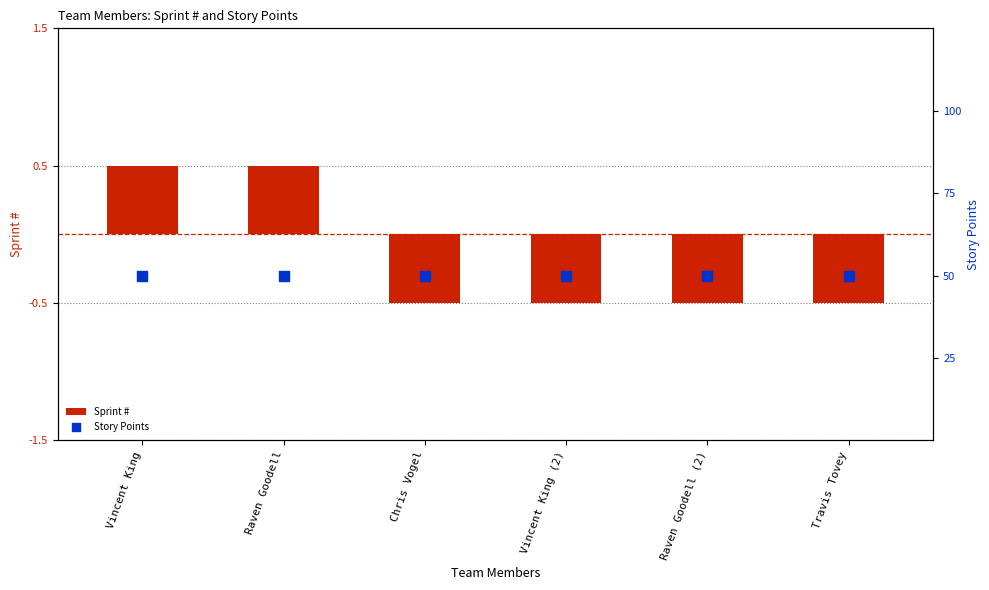

Which series has the largest total across all categories?

Story Points